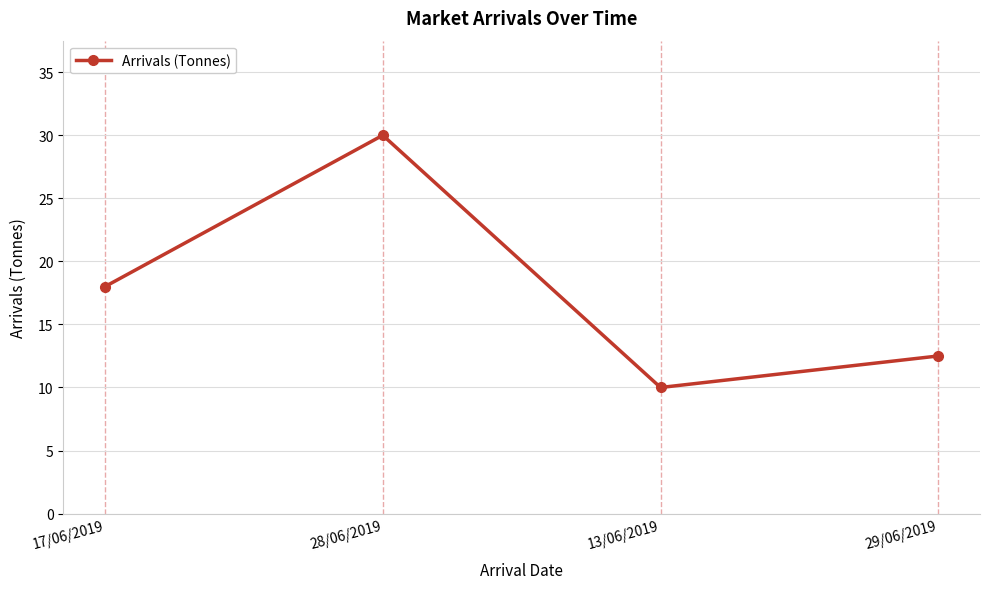

What is the value of the 3rd point from the left?

10.0